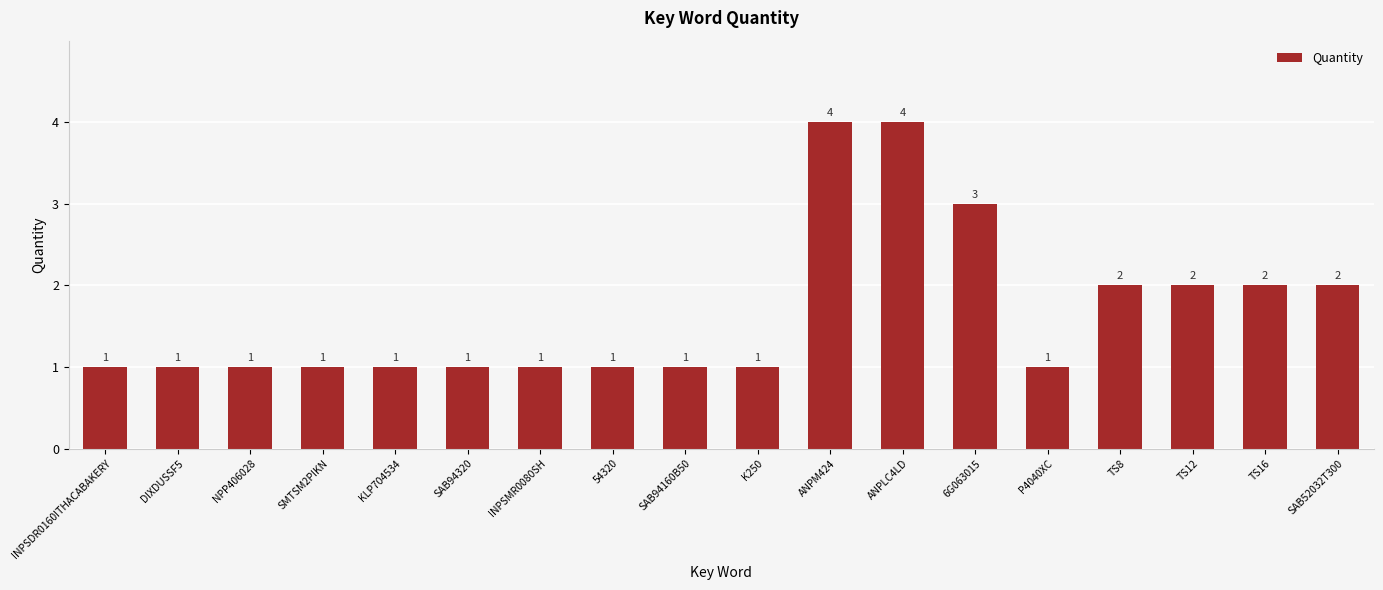

Approximately how many times larger is the value at 6G063015 compared to TS12?

1.5